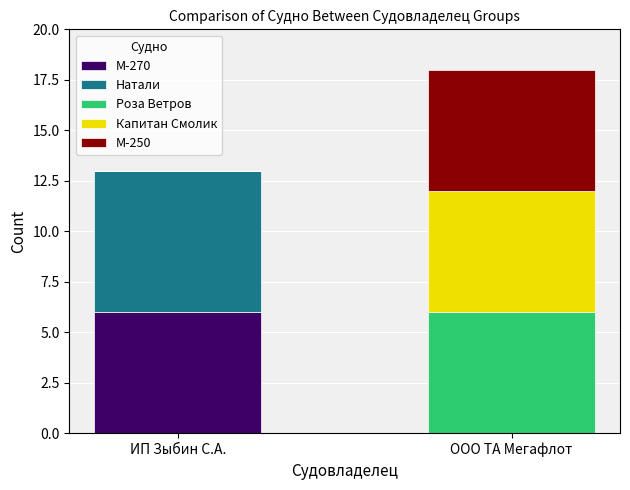

At which category is the sum across all series the highest?

ООО ТА Мегафлот